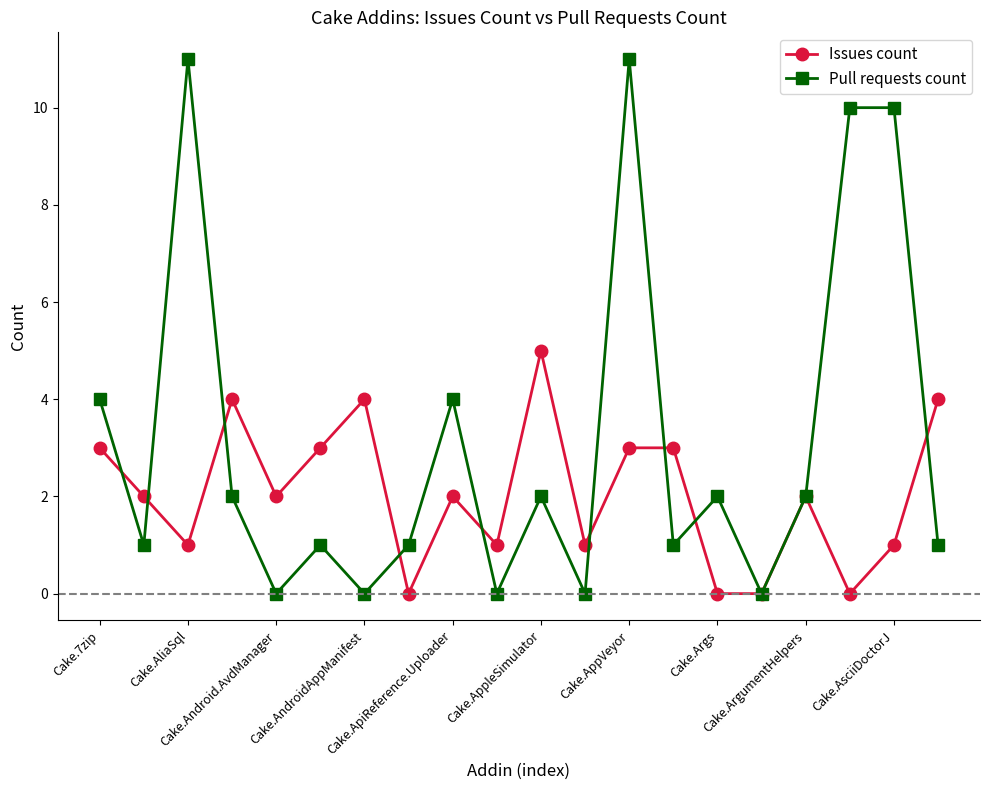

In Pull requests count, how many points are lower than both neighbors (excluding endpoints)?

7